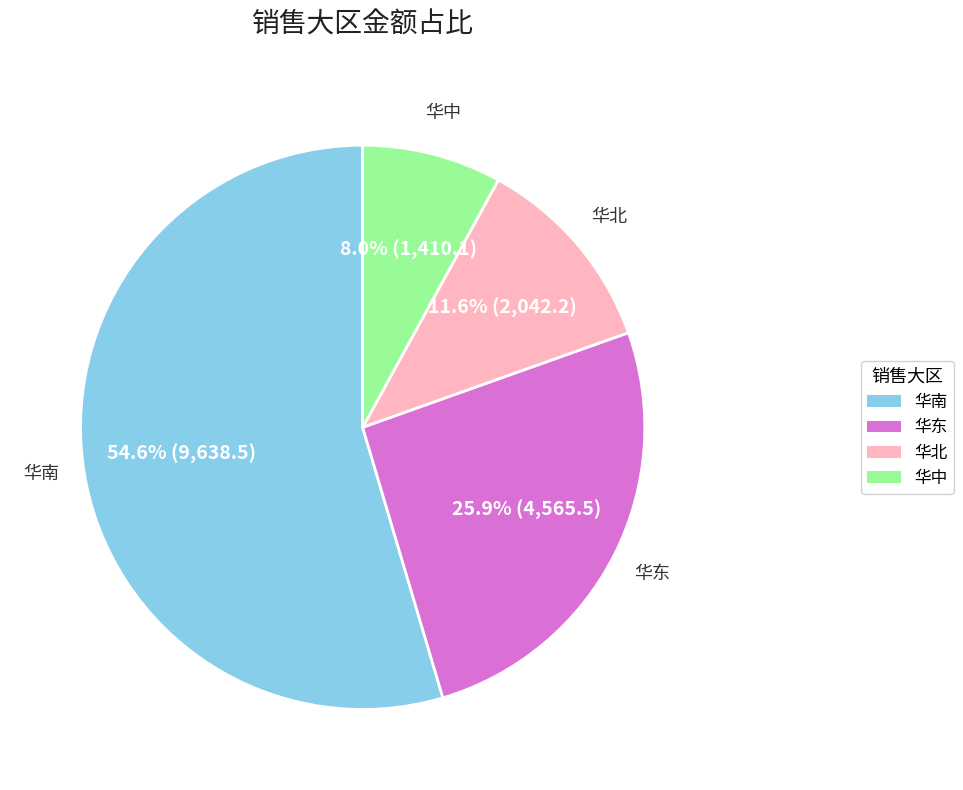

What is the largest slice in the pie chart?

华南